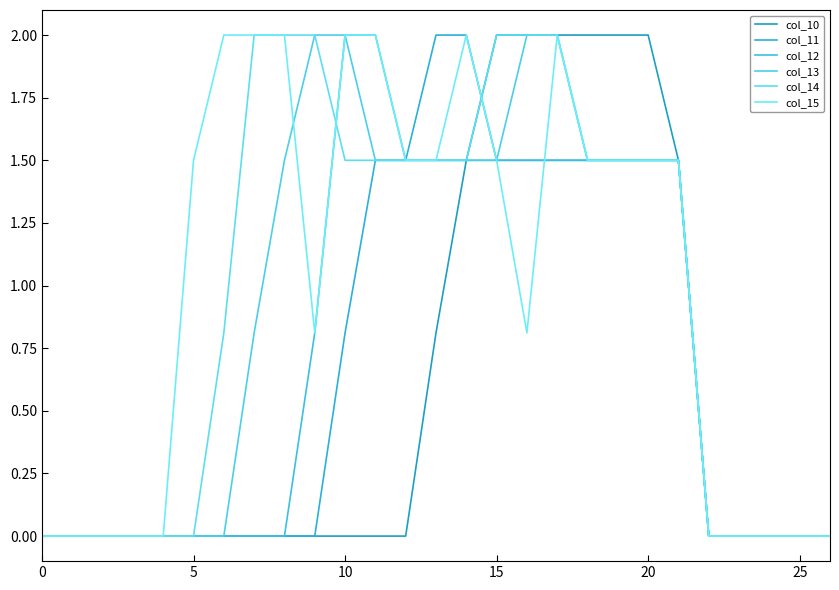

What is the label of the 14th point from the right?

13